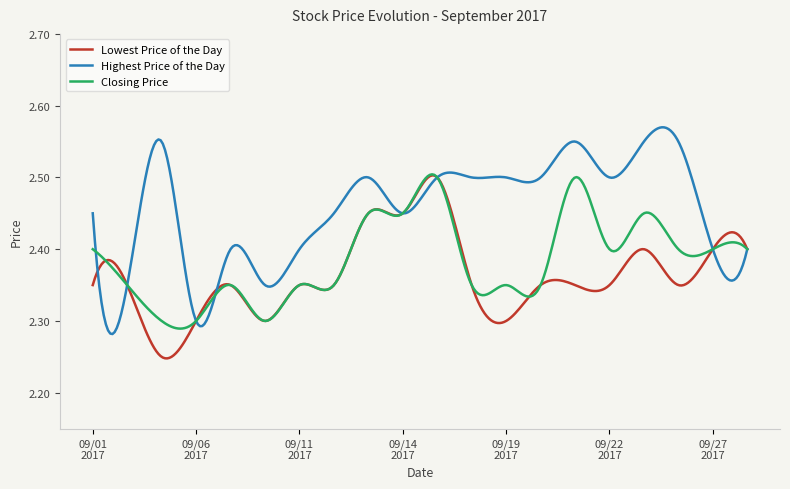

Which series has the largest total across all categories?

Highest Price of the Day